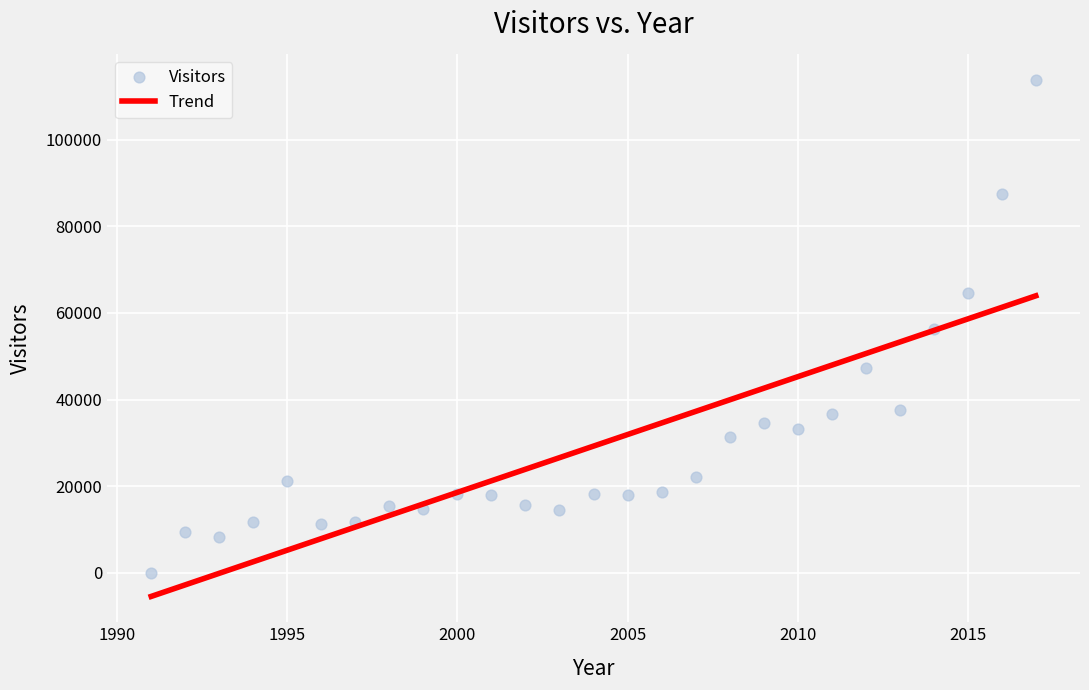

What is the range of X values (max minus min)?

26